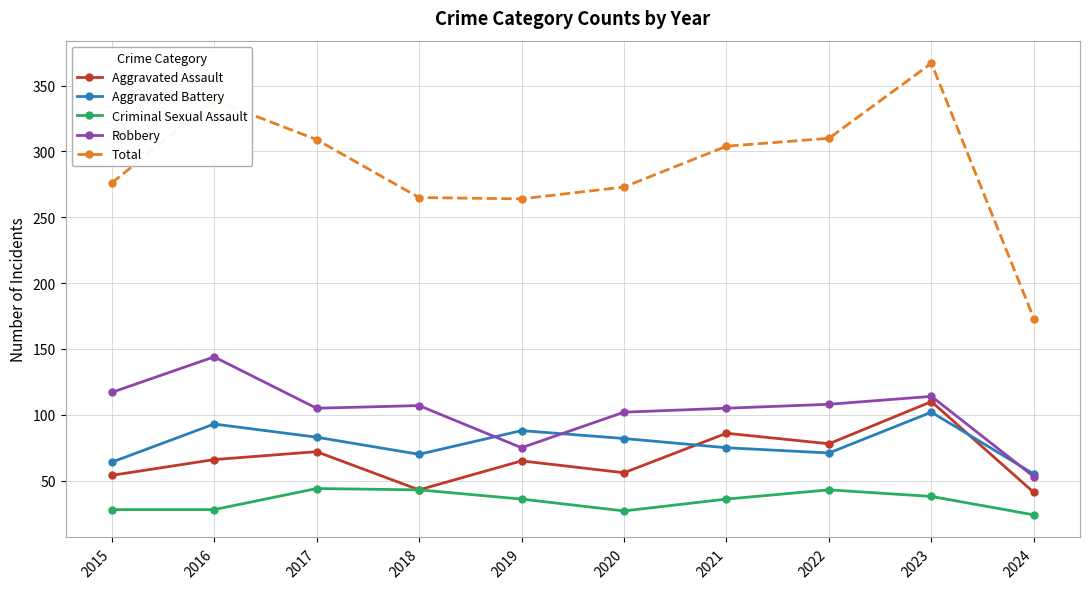

What is the value of the Robbery point at the 4th from the left?

107